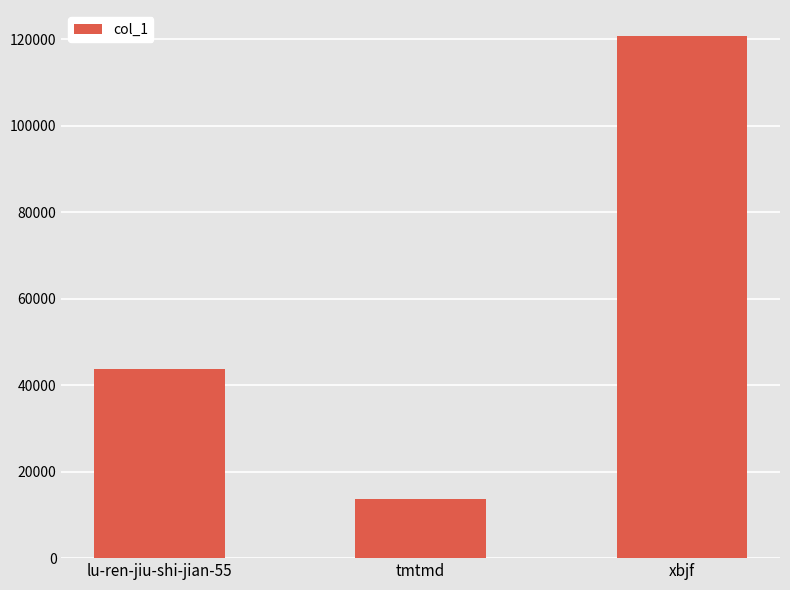

Which has a higher value, xbjf or lu-ren-jiu-shi-jian-55?

xbjf